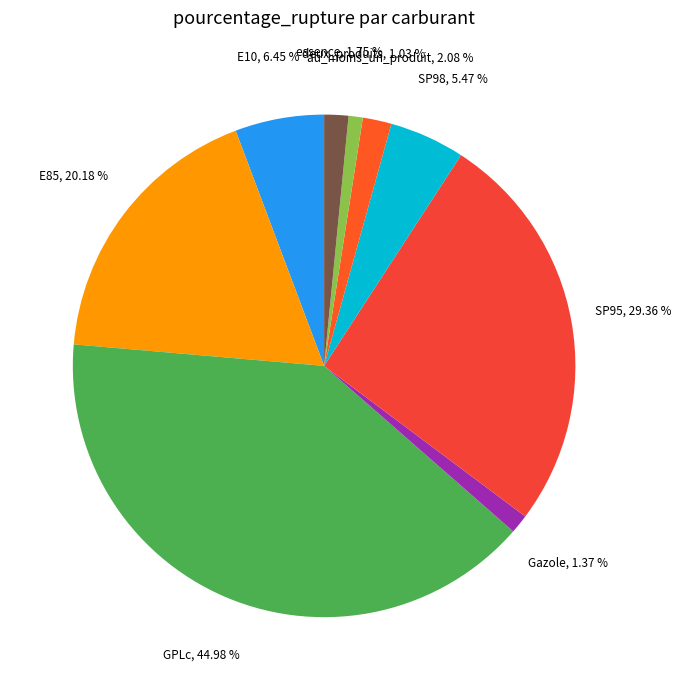

What is the ratio of the value at Gazole to the value at E85?

0.1